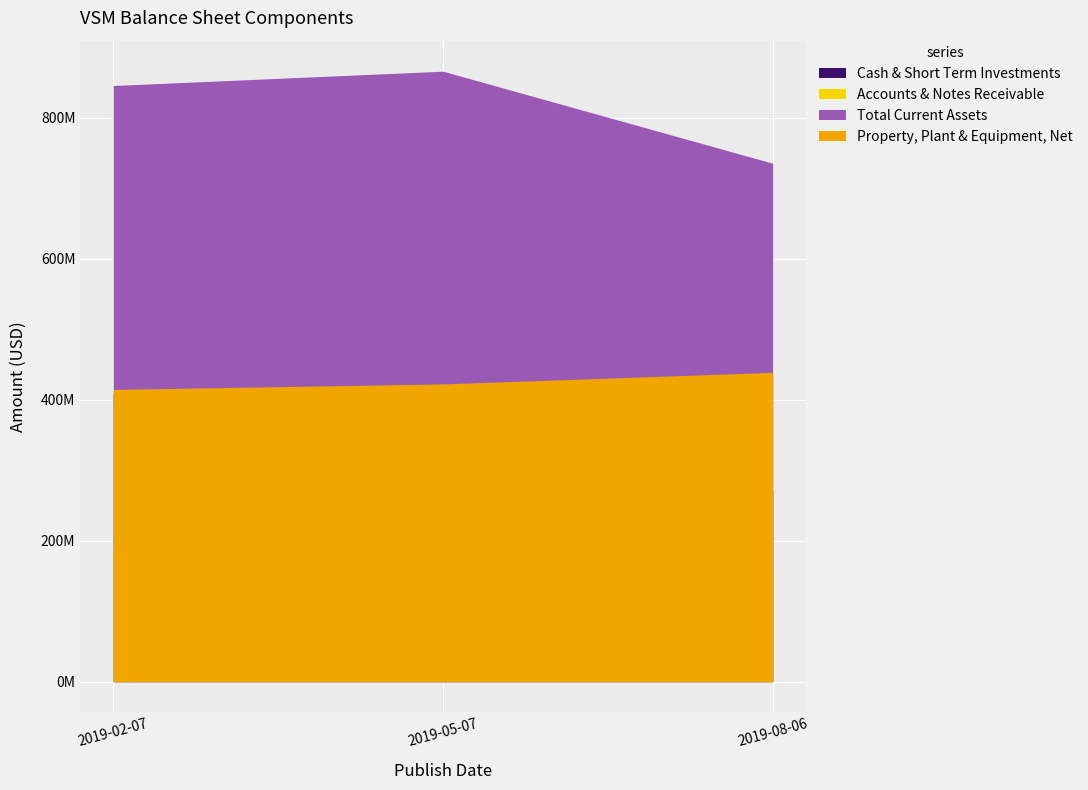

List the series in order of their peak value, lowest first.

Accounts & Notes Receivable, Cash & Short Term Investments, Property, Plant & Equipment, Net, Total Current Assets